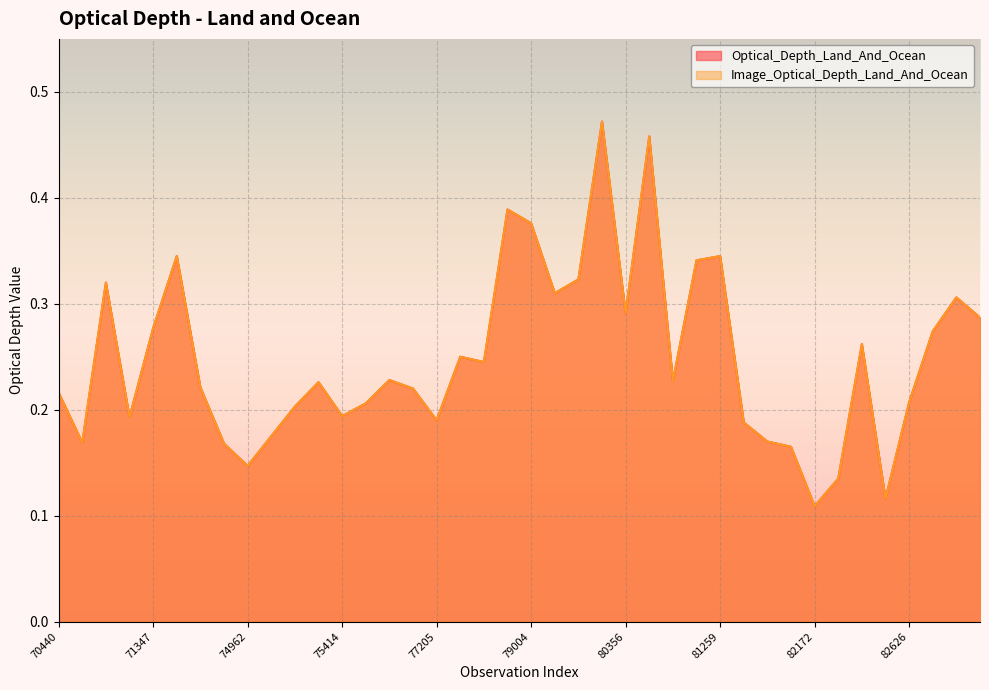

At how many categories does at least one series exceed 0?

40